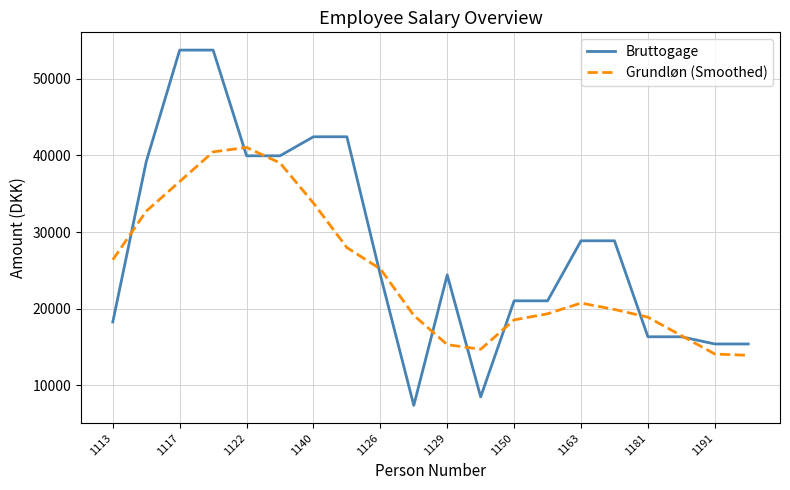

What is the sum of all Grundløn (Smoothed) values?

494091.0